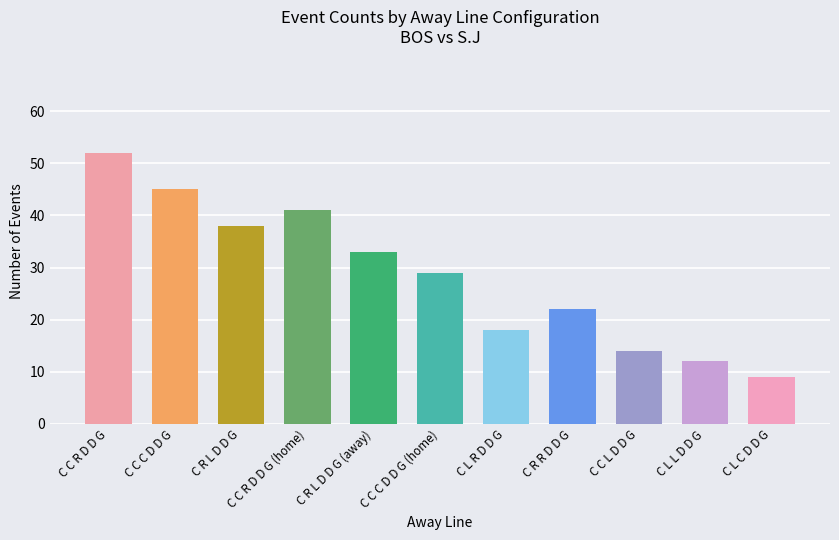

What is the average value?

28